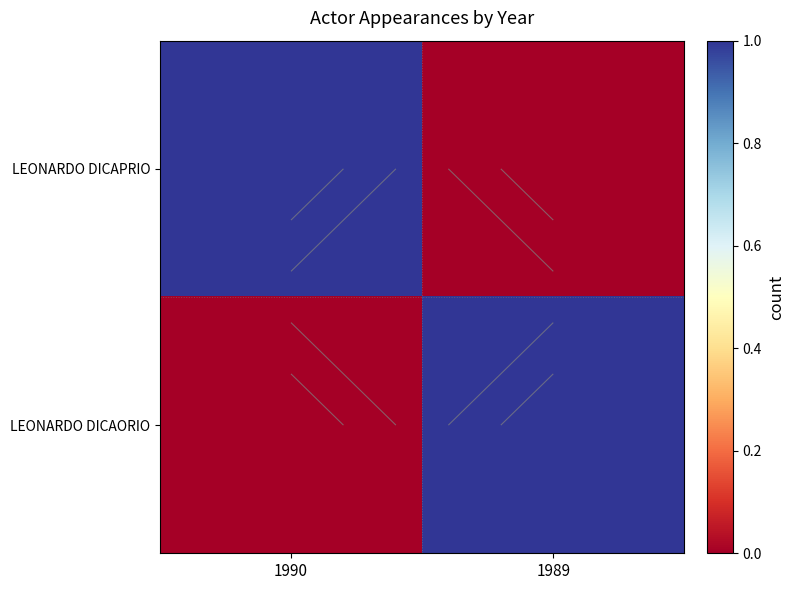

Is it true that LEONARDO DICAORIO equals 1 at 1990?

False